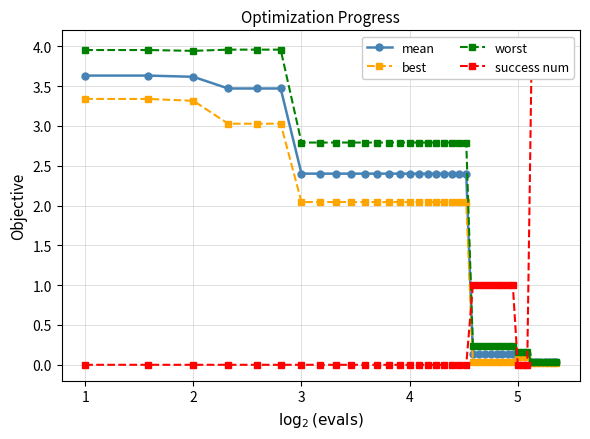

What is the maximum value for mean?

3.6